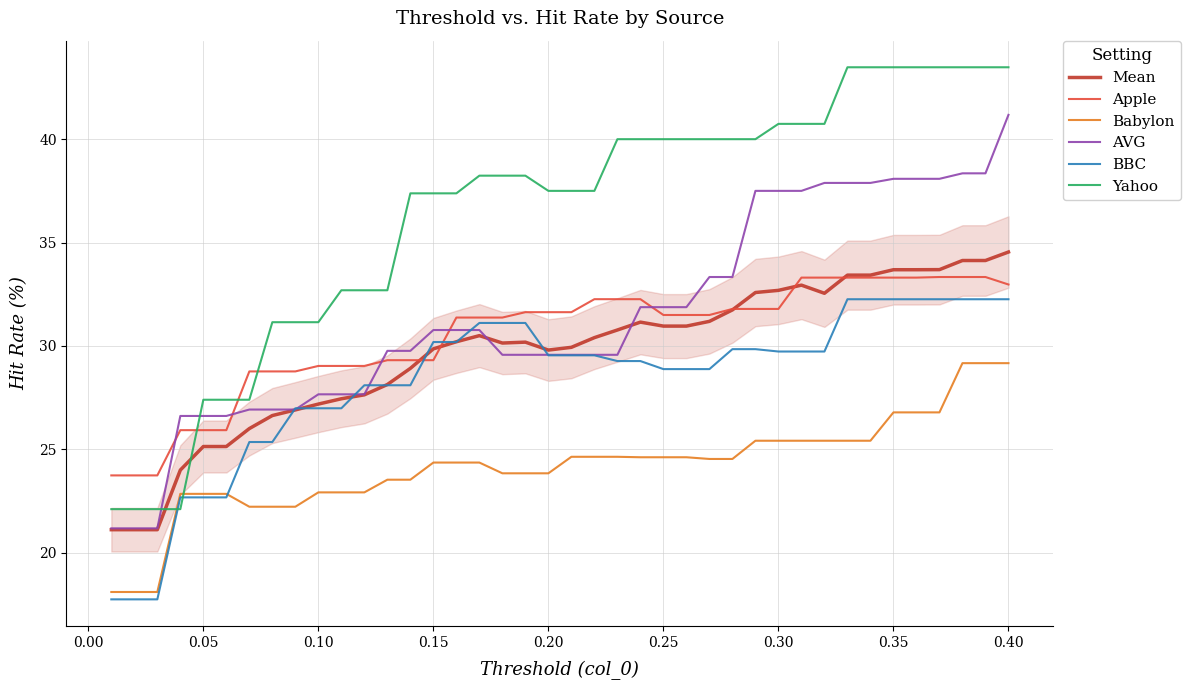

At how many categories does at least one series exceed 26?

37